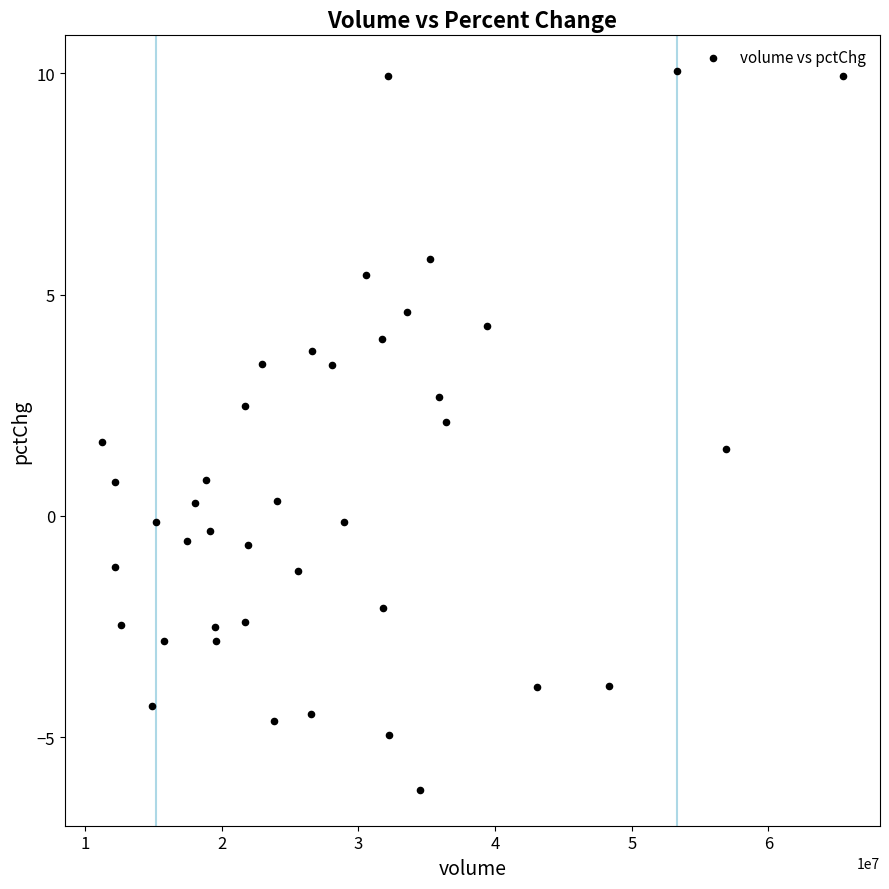

What is the range of Y values (max minus min)?

16.2